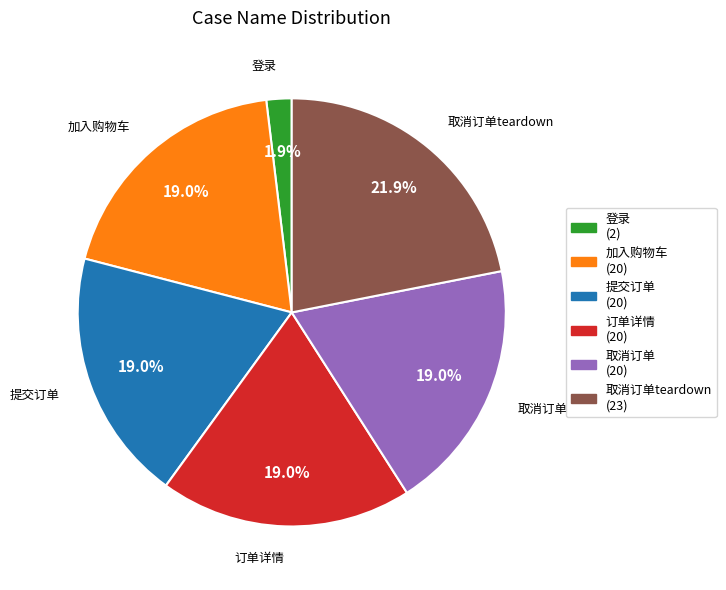

What is the smallest slice in the pie chart?

登录